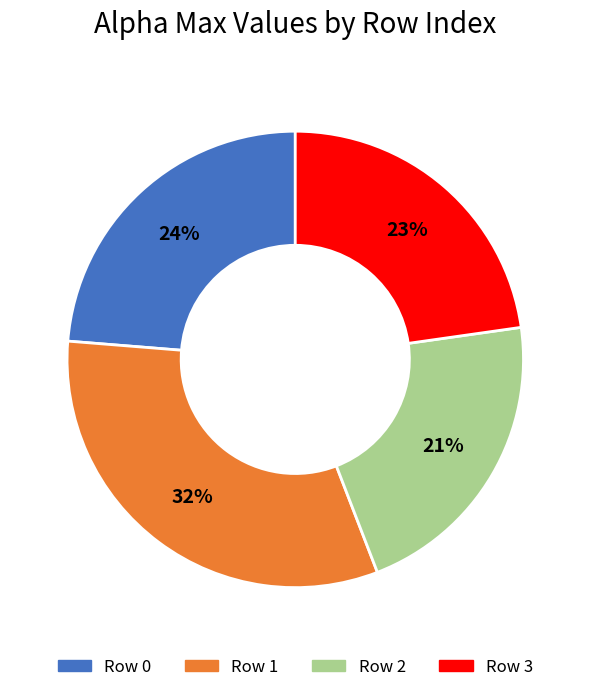

What percentage is the Row 3 slice, to the nearest percent?

23%